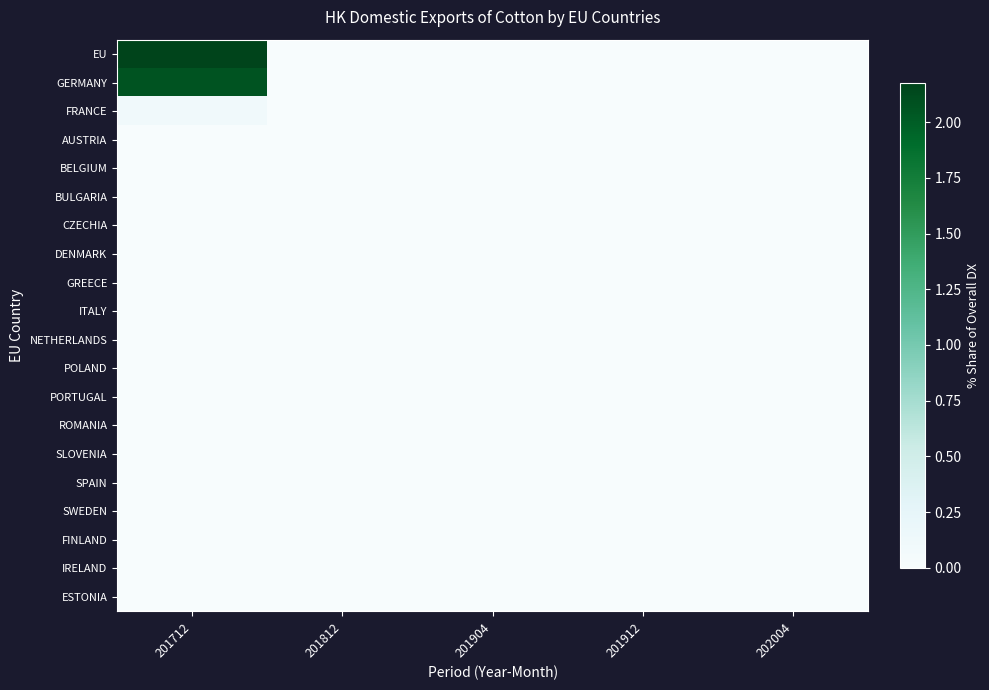

At which category does the chart reach its minimum across all series?

201812